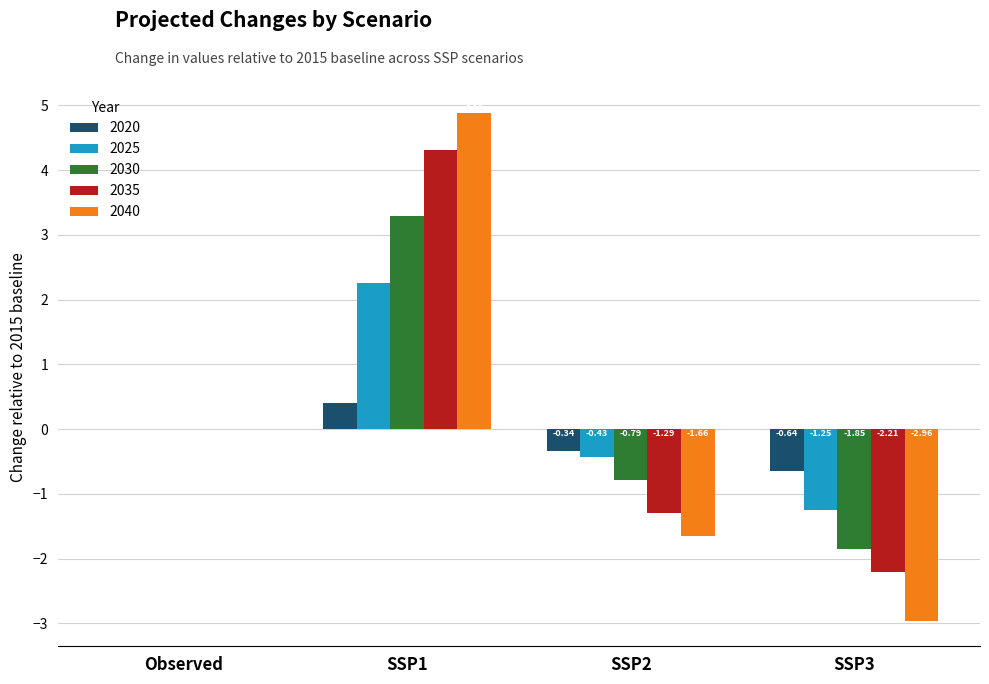

The 2040 series shows 0.0 at Observed. True or false?

True